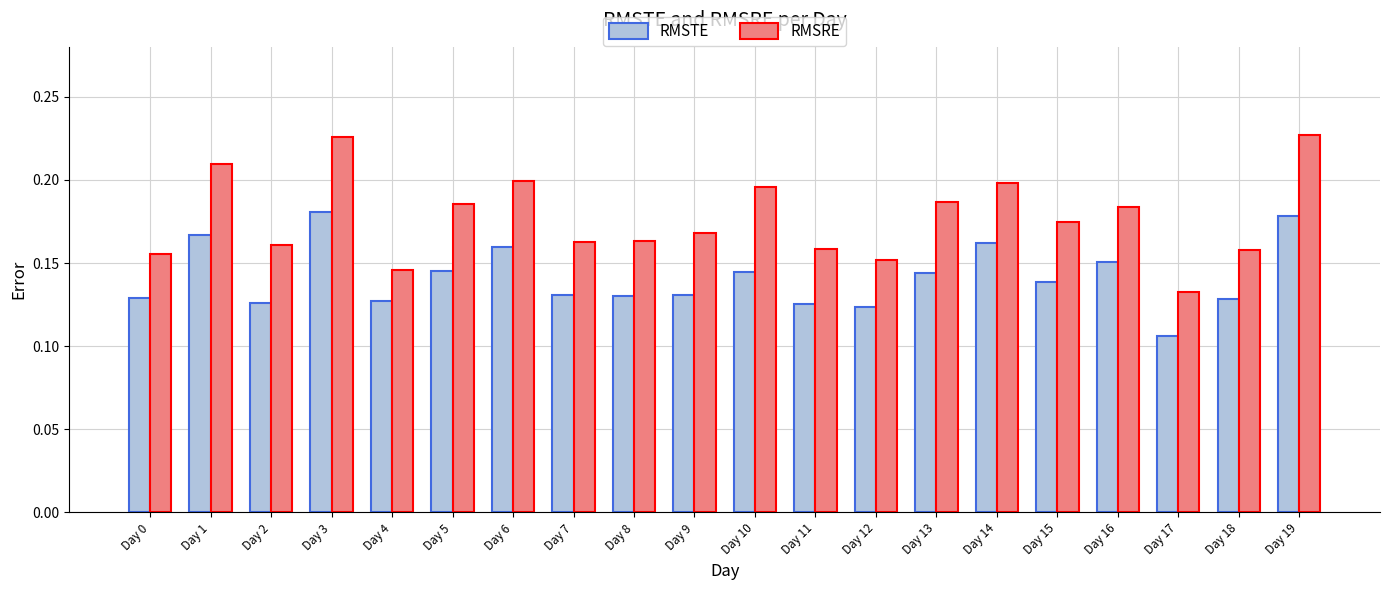

Where is RMSTE nearest to the value 0?

Day 17